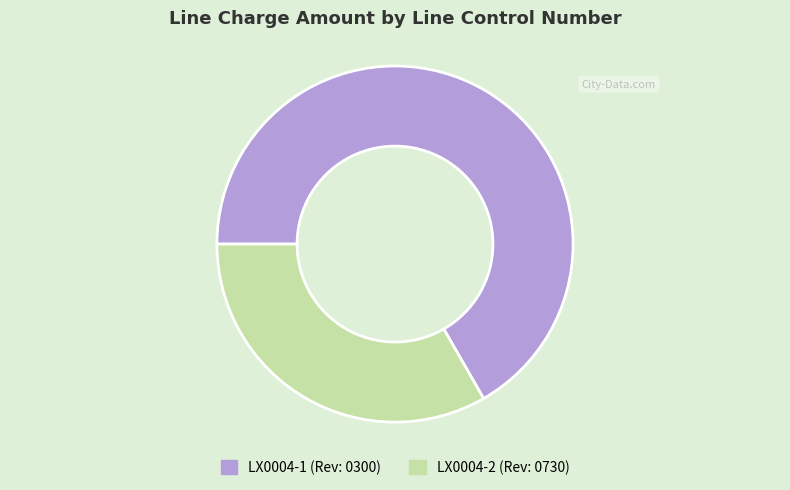

Rank the categories by value from lowest to highest.

LX0004-2, LX0004-1